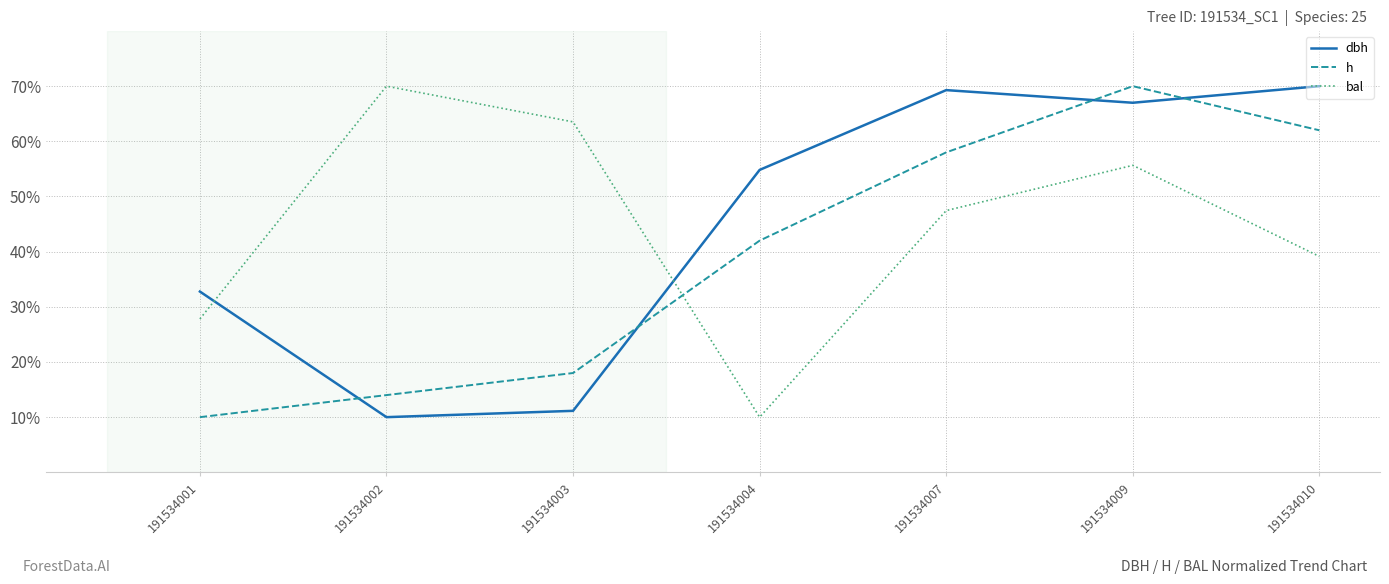

What is the difference between the bal values at 191534009 and 191534010?

16.5